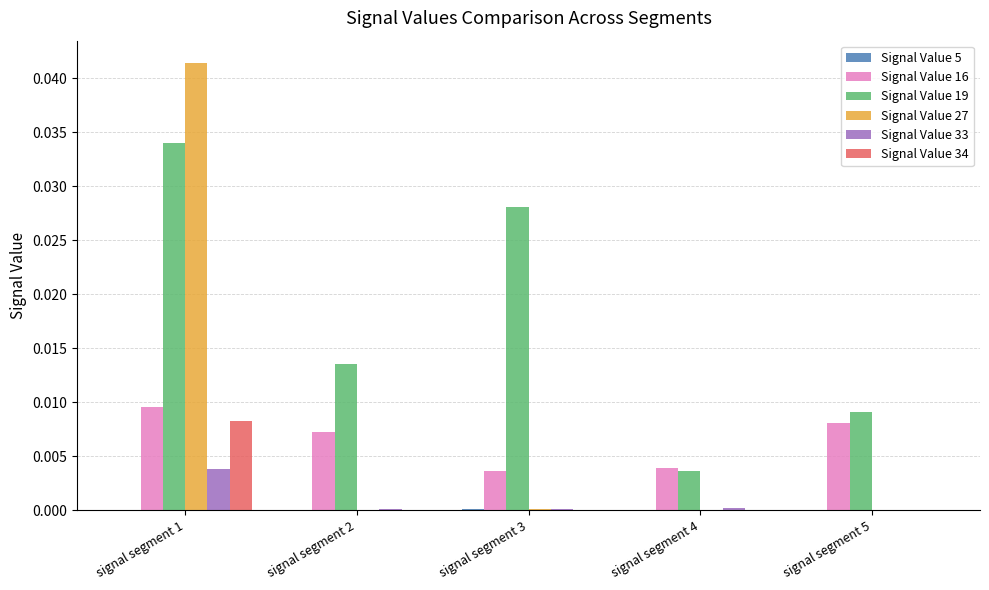

The value of Signal Value 27 at signal segment 5 is 0.0. True or false?

True